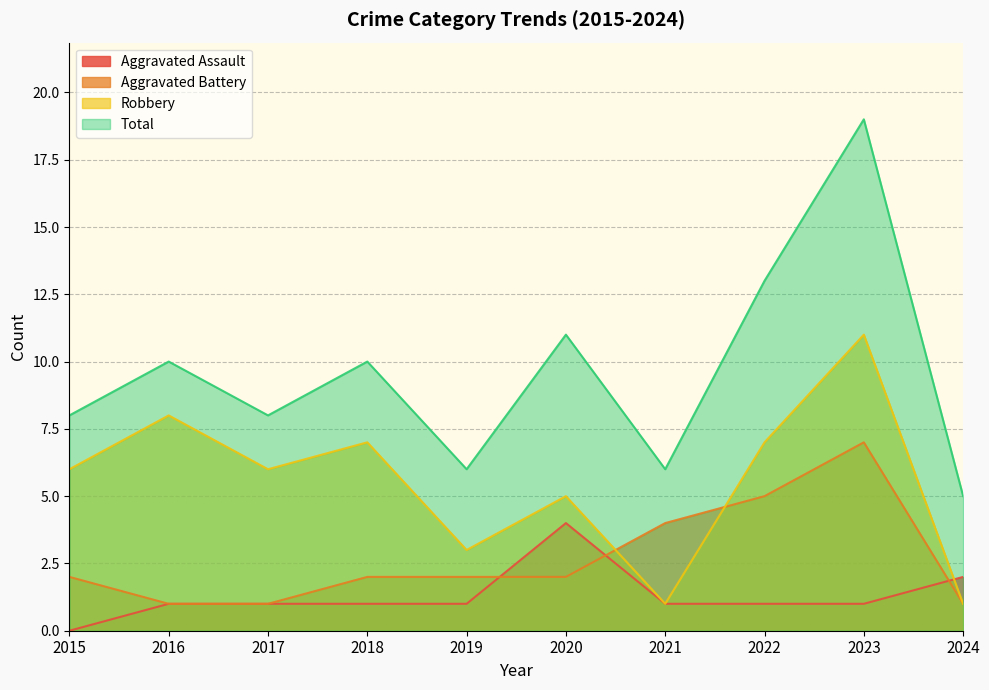

Count the number of categories in the chart.

10